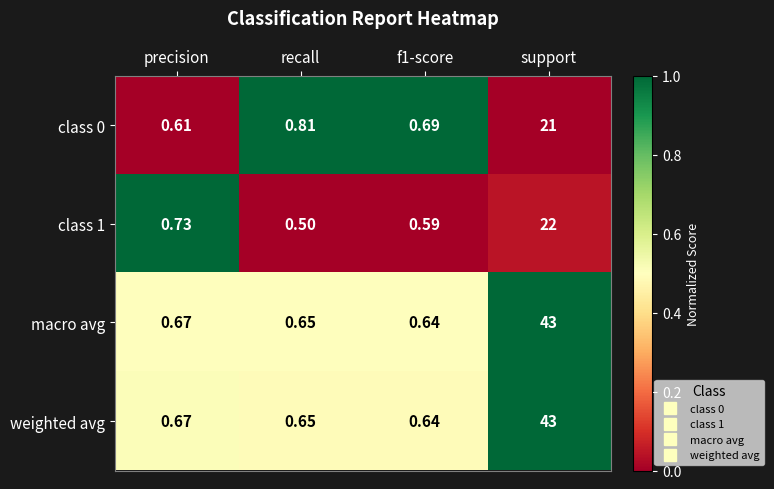

How many distinct data groups are displayed?

4